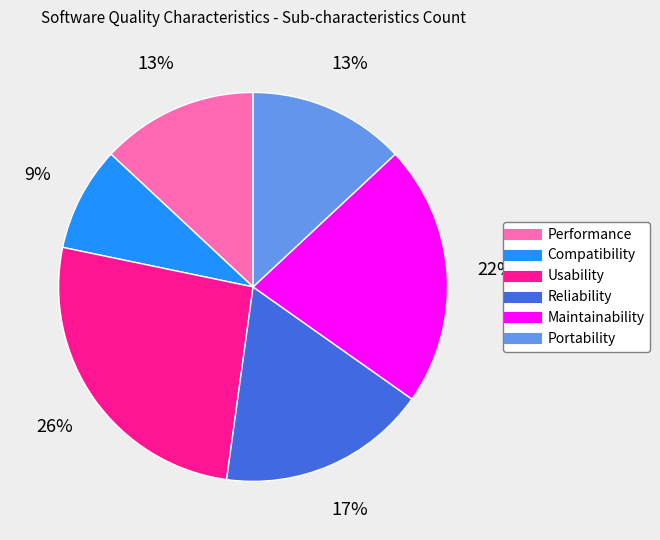

Which slice is the smallest?

Compatibility